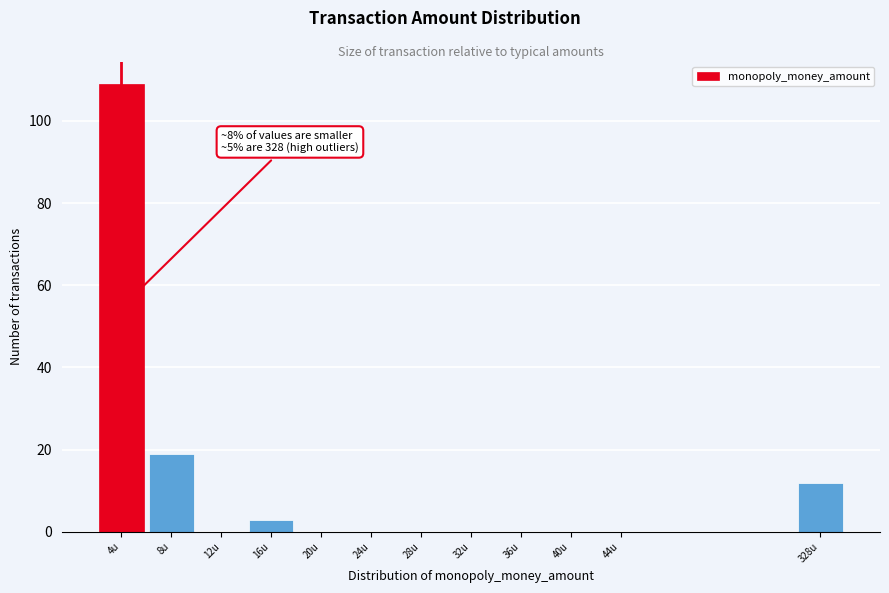

Reading right to left, extract all data points from this chart.

328u=12	44u=0	40u=0	36u=0	32u=0	28u=0	24u=0	20u=0	16u=3	12u=0	8u=19	4u=109